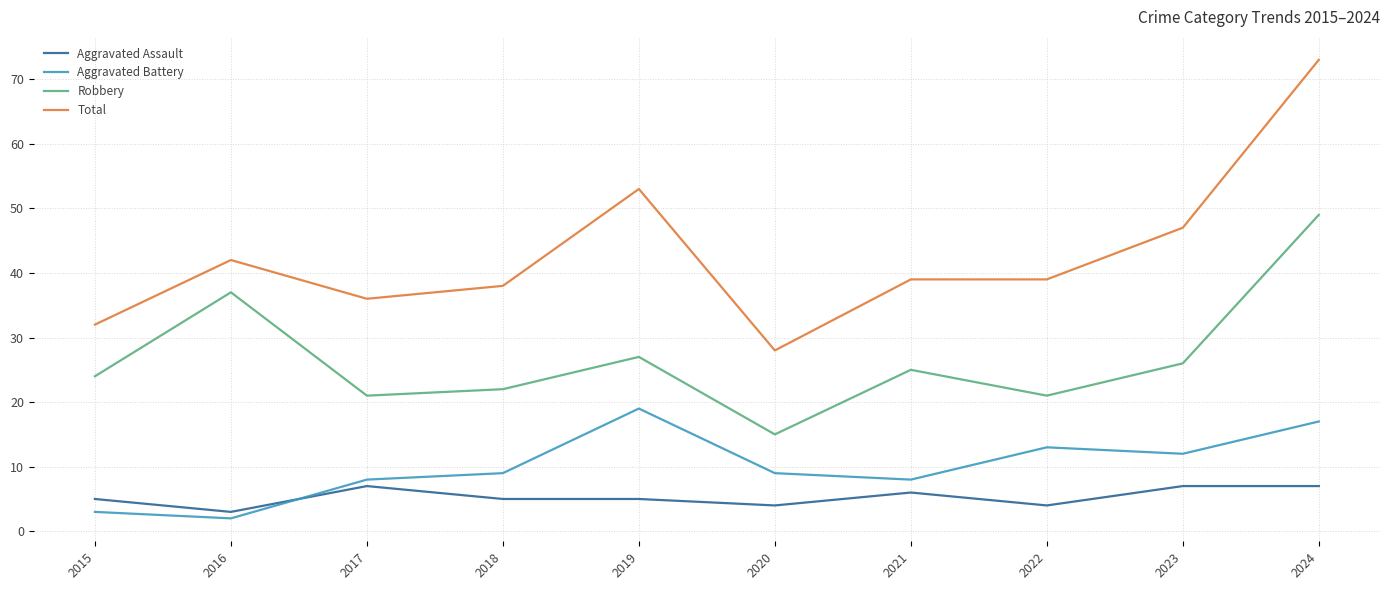

The value of Aggravated Battery at 2024 is 17. True or false?

True